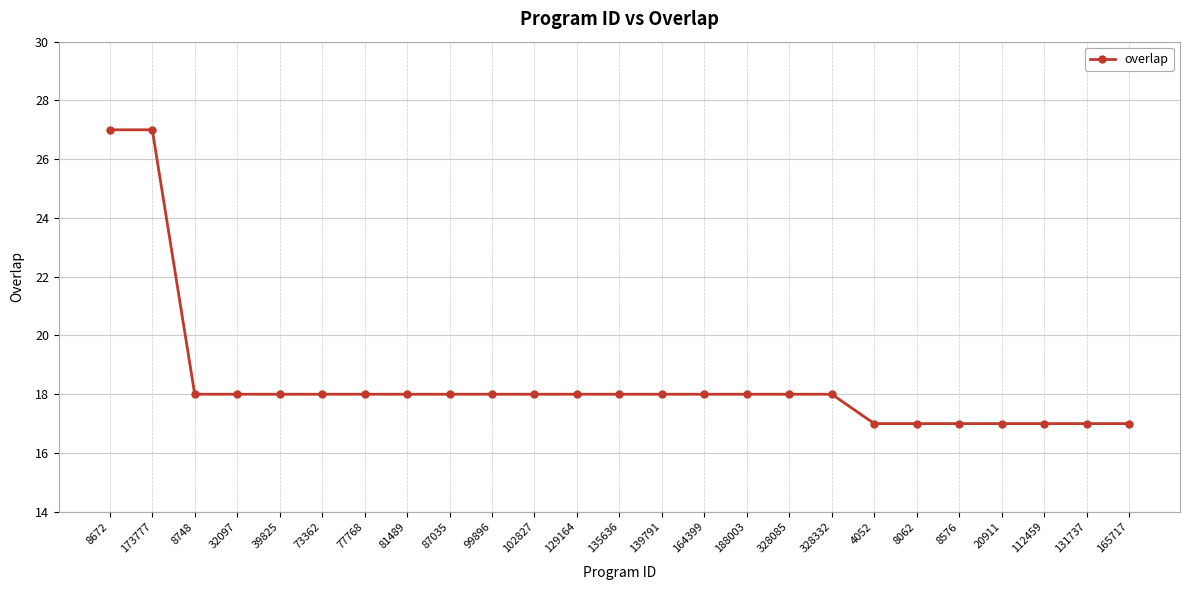

Approximately how many times larger is the value at 102827 compared to 8748?

1.0